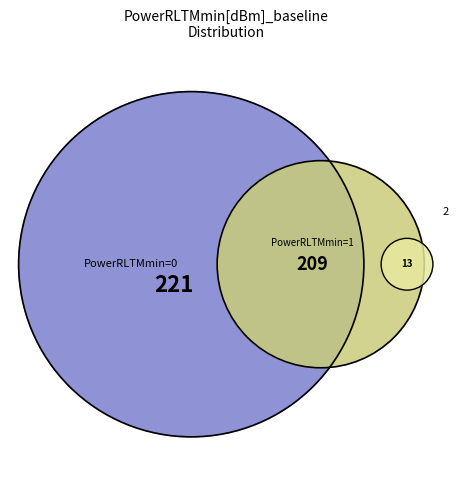

Combined, what portion of the pie is 0 and 1?

16.7%